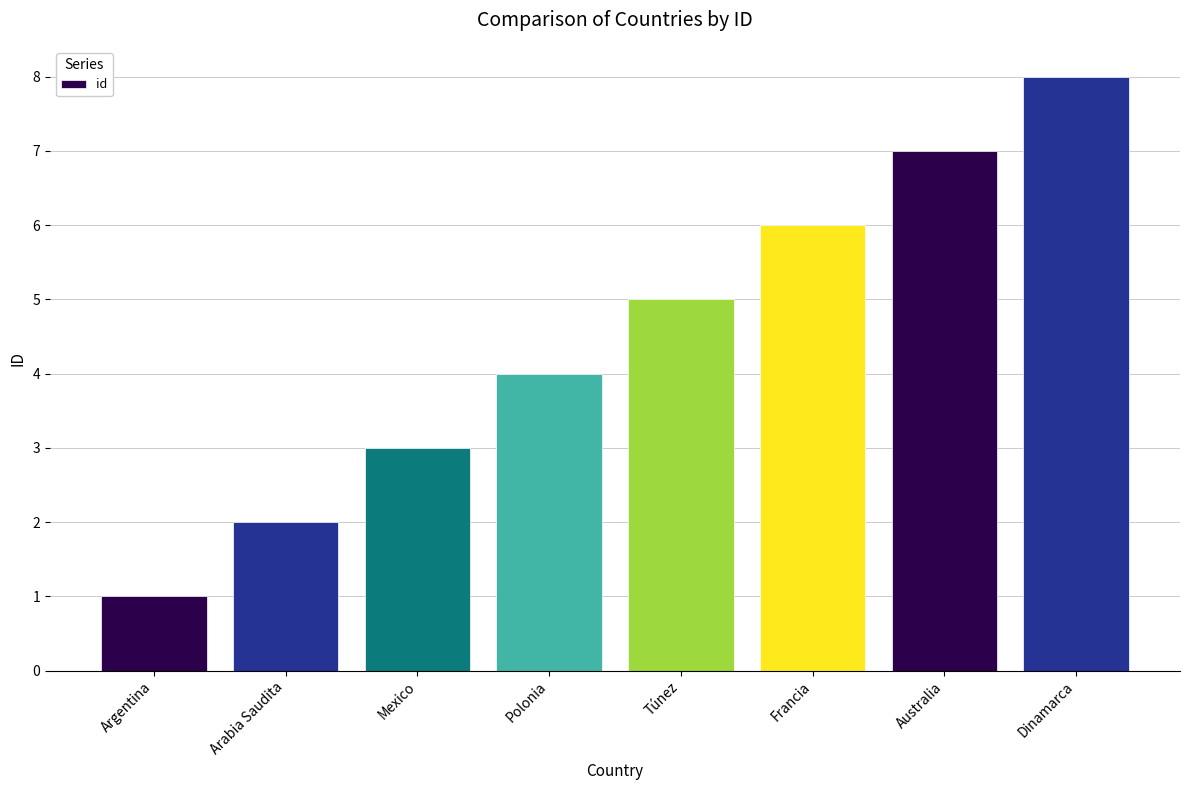

What is the label of the 5th bar from the left?

Túnez